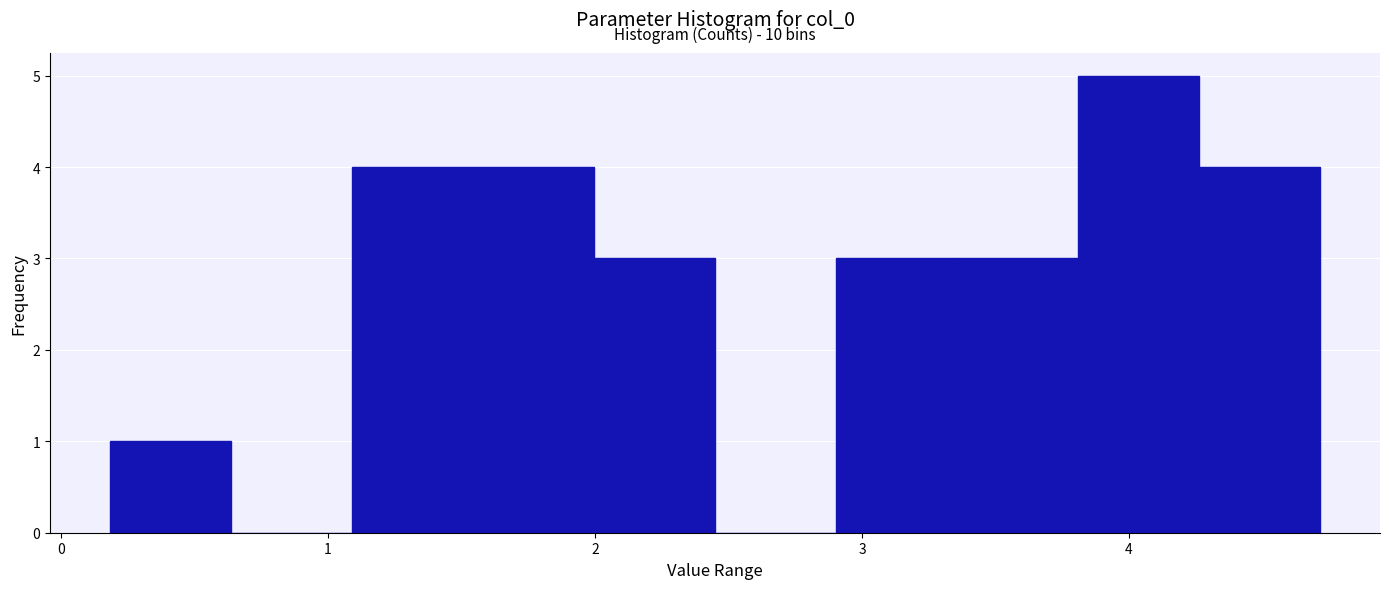

Which range on the x-axis has the tallest bar?

3.8 to 4.3